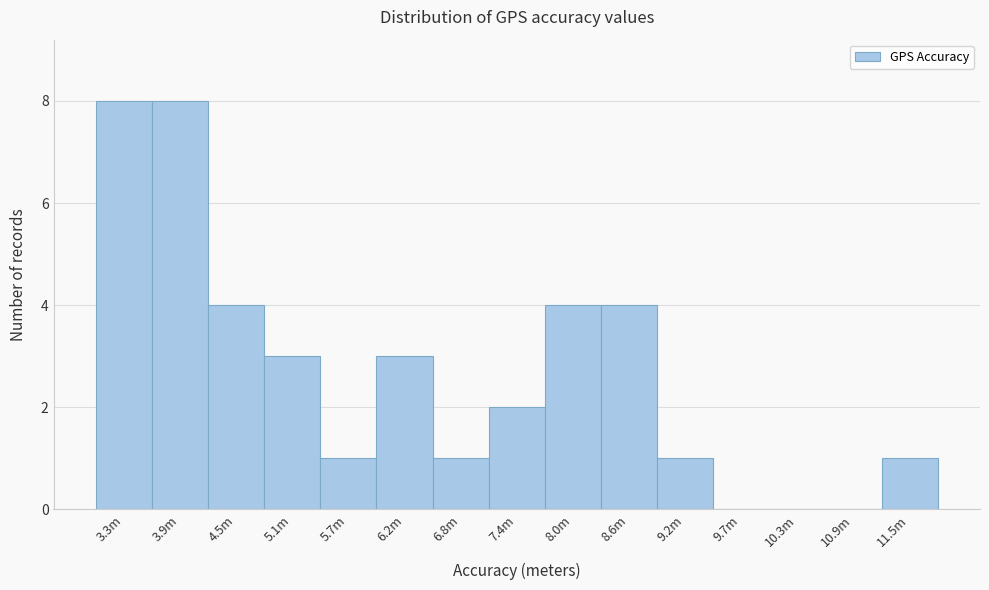

Reading right to left, transcribe all the data shown in this chart.

11.5m=1	10.9m=0	10.3m=0	9.7m=0	9.2m=1	8.6m=4	8.0m=4	7.4m=2	6.8m=1	6.2m=3	5.7m=1	5.1m=3	4.5m=4	3.9m=8	3.3m=8